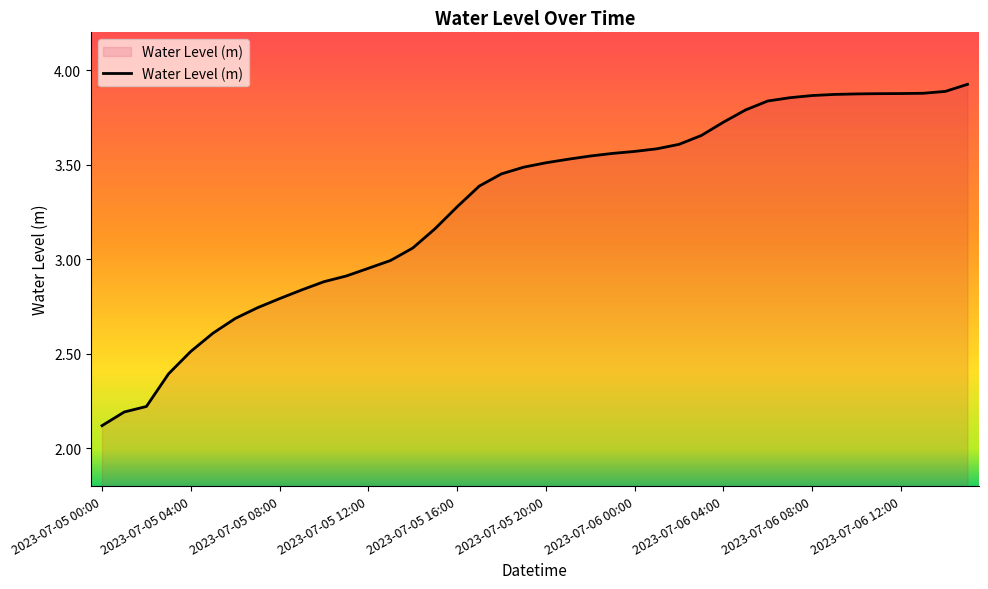

What is the difference between the maximum and minimum values?

1.8